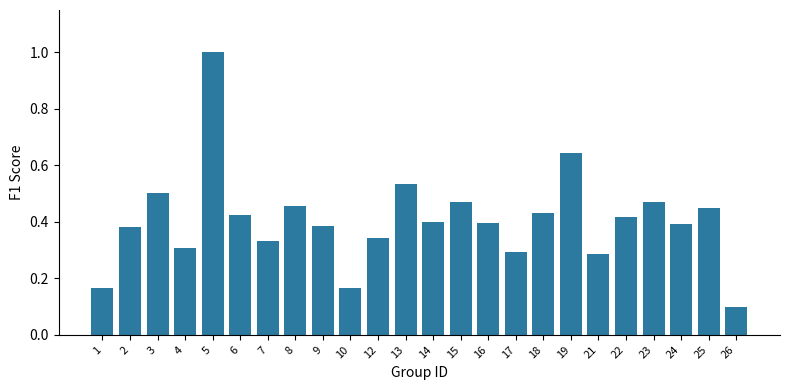

Does the chart contain stacked bars?

No